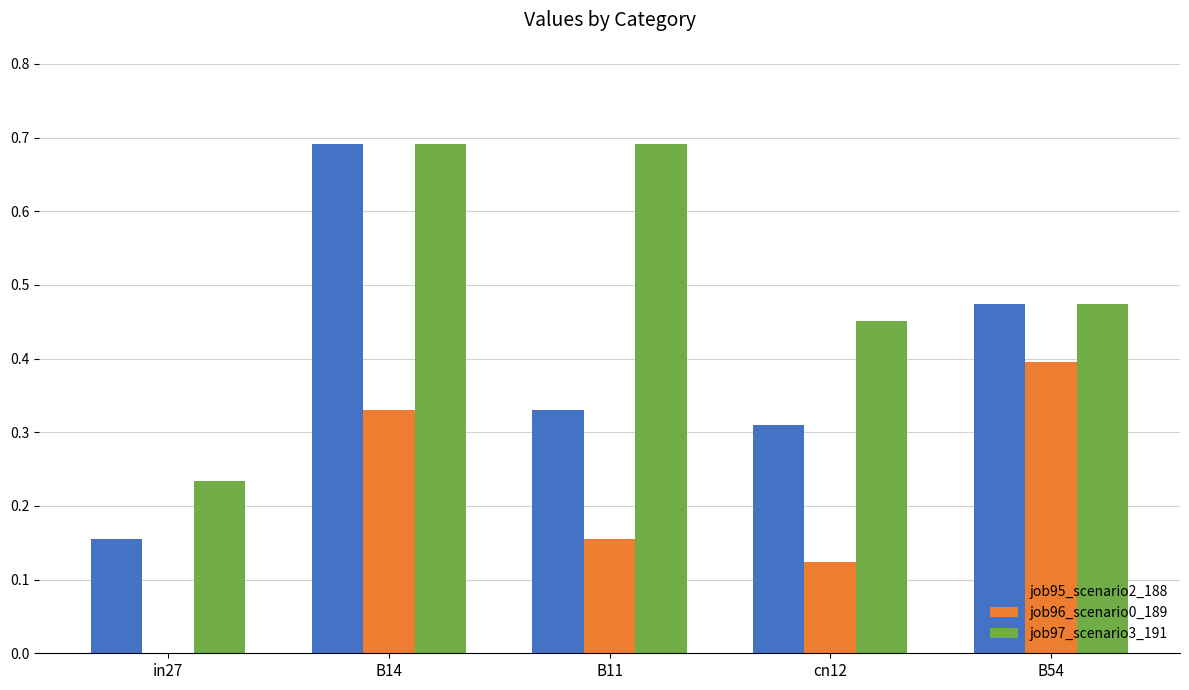

How many groups of bars are there?

5